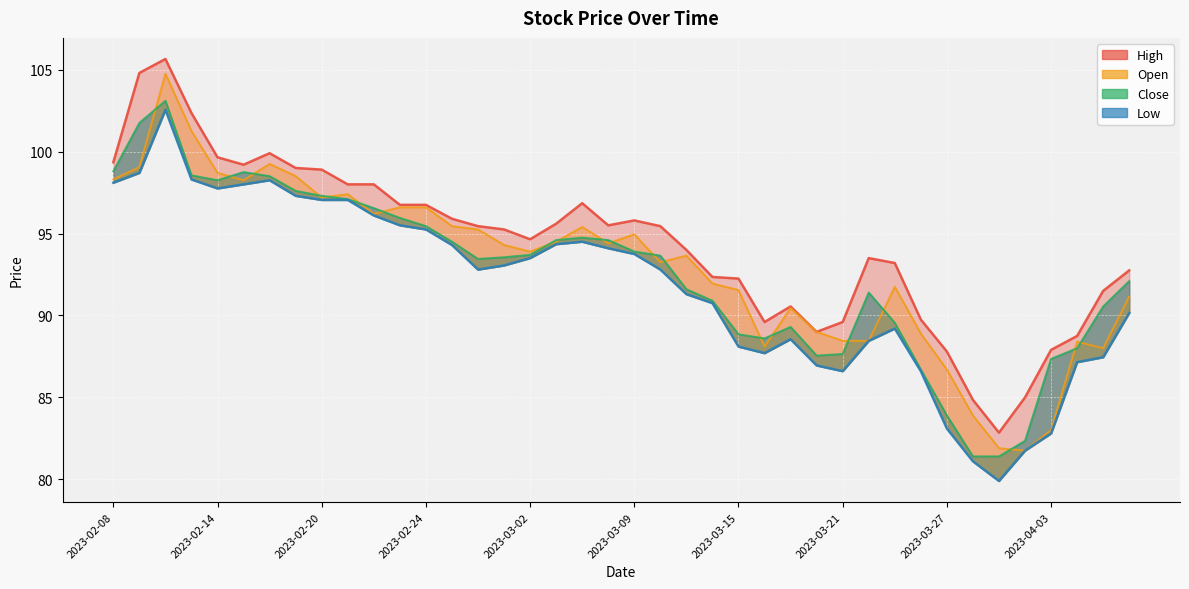

Count the number of data series in this chart.

4